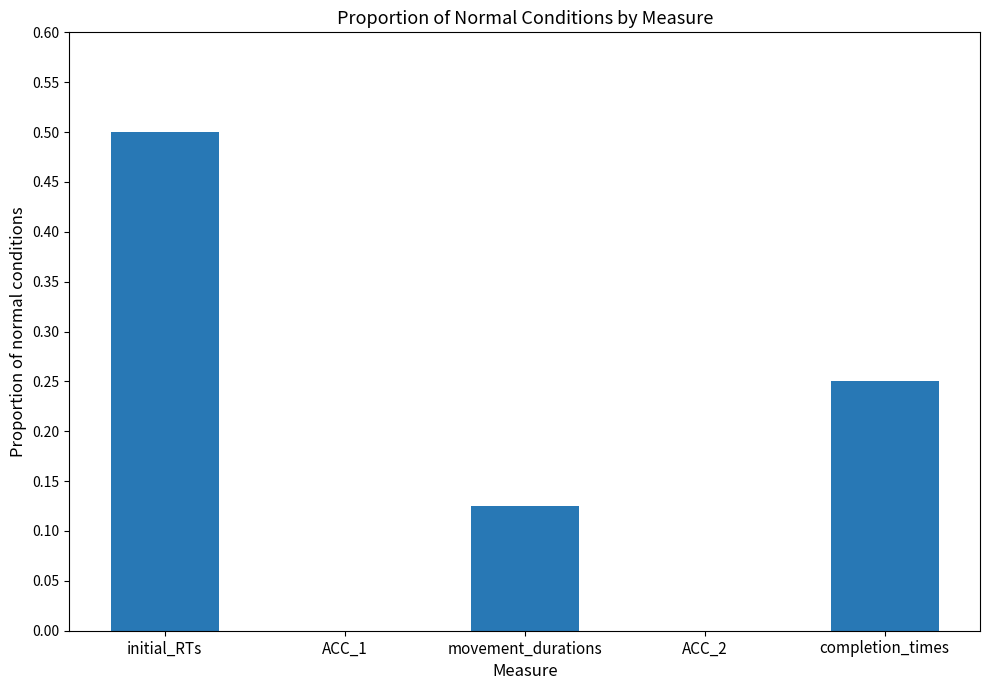

What is the maximum value shown in the chart?

0.5